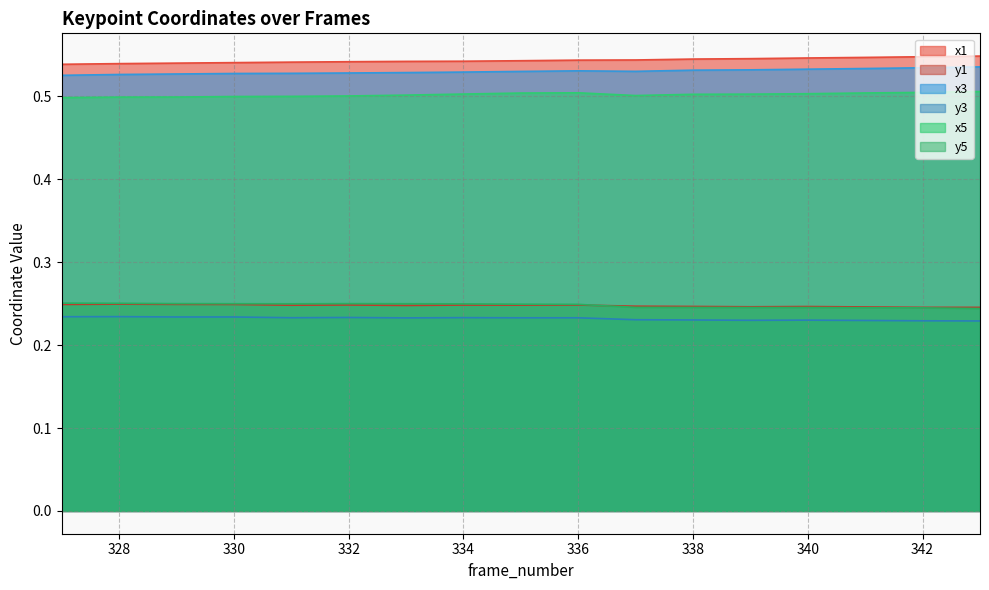

What is the difference between the highest and lowest values at 329?

0.3